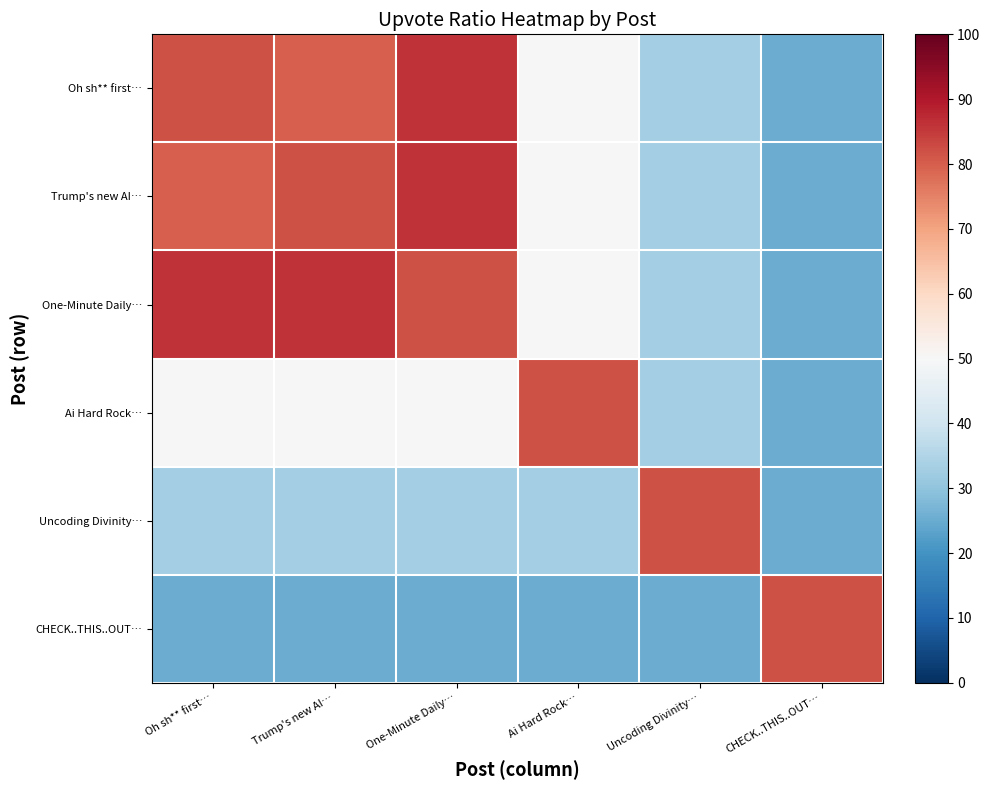

Reading left to right, transcribe all the data shown in this chart.

Oh sh** first…: Oh sh** first…=82	Trump's new AI…=80	One-Minute Daily…=86	Ai Hard Rock…=50	Uncoding Divinity…=33	CHECK..THIS..OUT…=25
Trump's new AI…: Oh sh** first…=80	Trump's new AI…=82	One-Minute Daily…=86	Ai Hard Rock…=50	Uncoding Divinity…=33	CHECK..THIS..OUT…=25
One-Minute Daily…: Oh sh** first…=86	Trump's new AI…=86	One-Minute Daily…=82	Ai Hard Rock…=50	Uncoding Divinity…=33	CHECK..THIS..OUT…=25
Ai Hard Rock…: Oh sh** first…=50	Trump's new AI…=50	One-Minute Daily…=50	Ai Hard Rock…=82	Uncoding Divinity…=33	CHECK..THIS..OUT…=25
Uncoding Divinity…: Oh sh** first…=33	Trump's new AI…=33	One-Minute Daily…=33	Ai Hard Rock…=33	Uncoding Divinity…=82	CHECK..THIS..OUT…=25
CHECK..THIS..OUT…: Oh sh** first…=25	Trump's new AI…=25	One-Minute Daily…=25	Ai Hard Rock…=25	Uncoding Divinity…=25	CHECK..THIS..OUT…=82